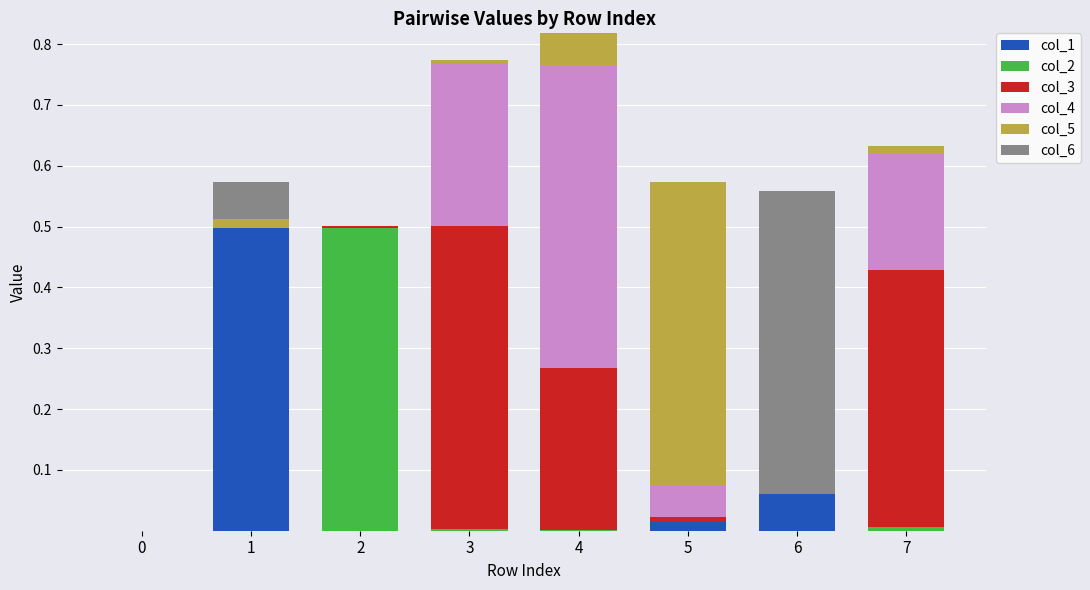

The col_1 series shows 0.0 at 4. True or false?

True